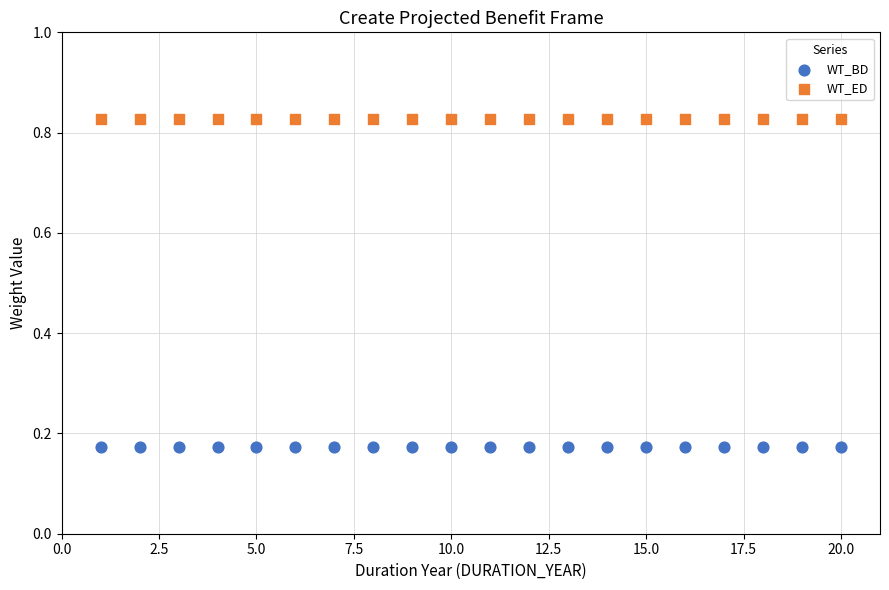

What are all the series names shown in the legend?

WT_BD, WT_ED